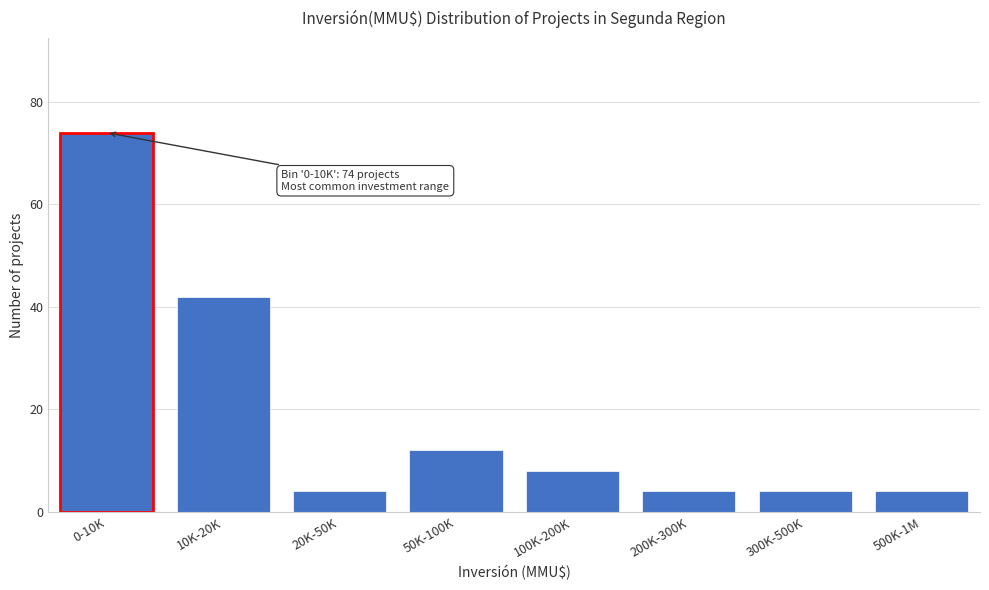

Reading right to left, transcribe all the data shown in this chart.

4	4	4	8	12	4	42	74